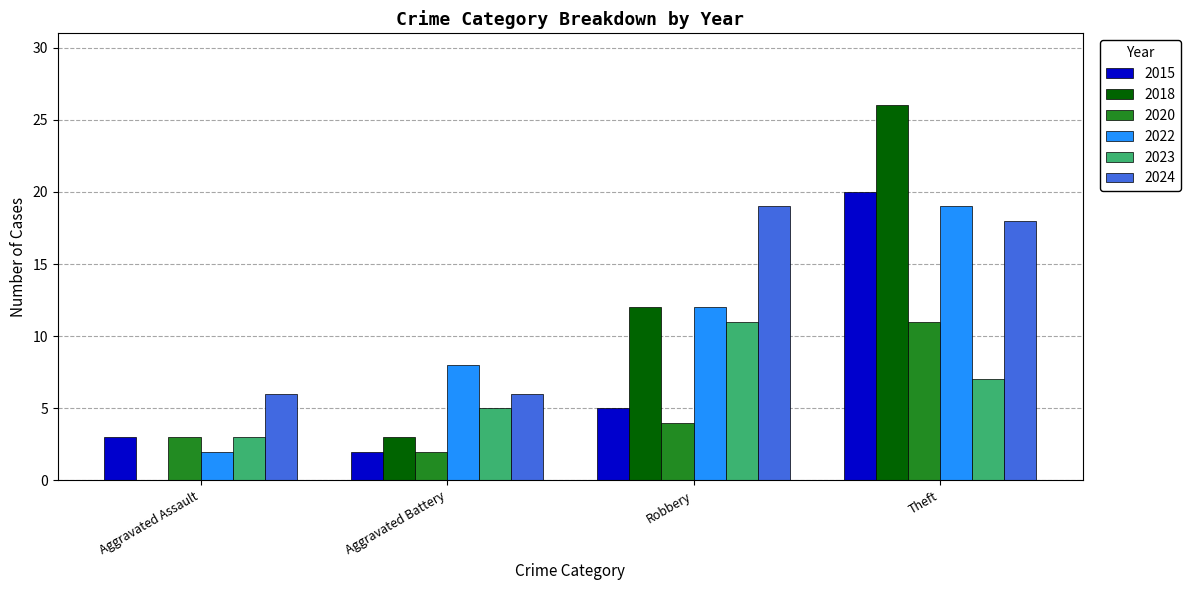

Is the value of 2022 at Robbery greater than the value of 2015 at Robbery?

Yes